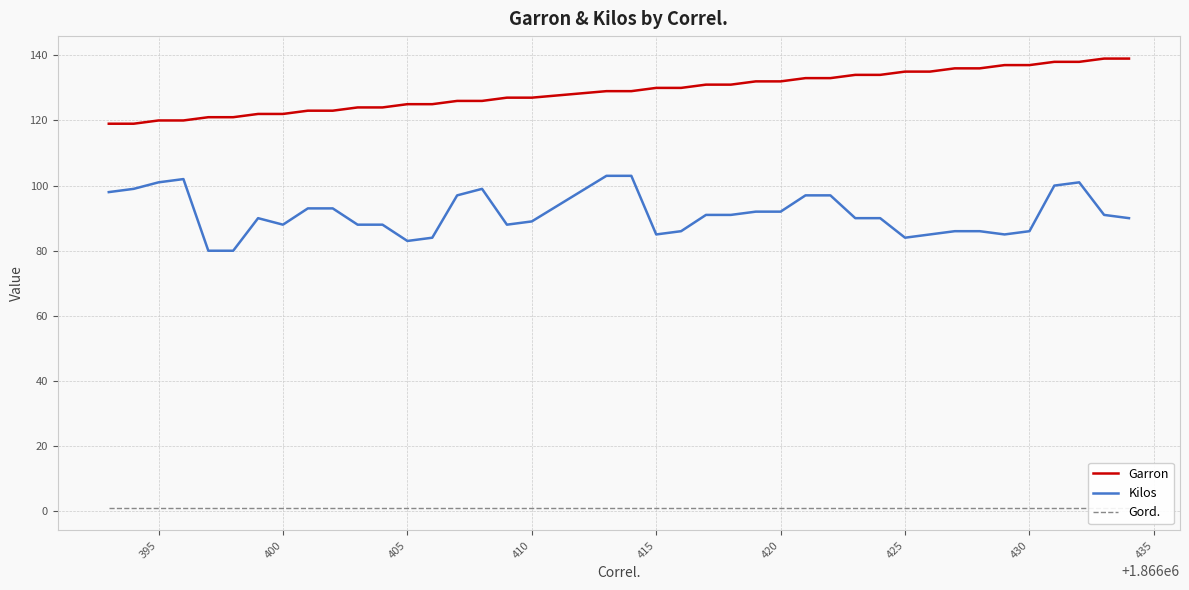

True or false: Garron and Kilos intersect in this chart.

False